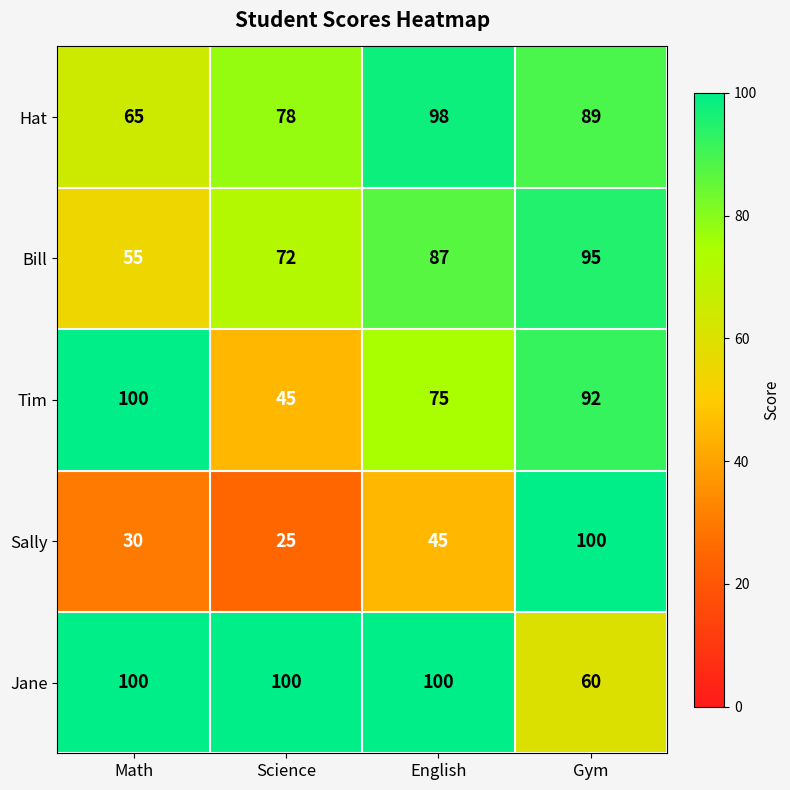

Reading left to right, transcribe all the data shown in this chart.

Hat: 65	78	98	89
Bill: 55	72	87	95
Tim: 100	45	75	92
Sally: 30	25	45	100
Jane: 100	100	100	60